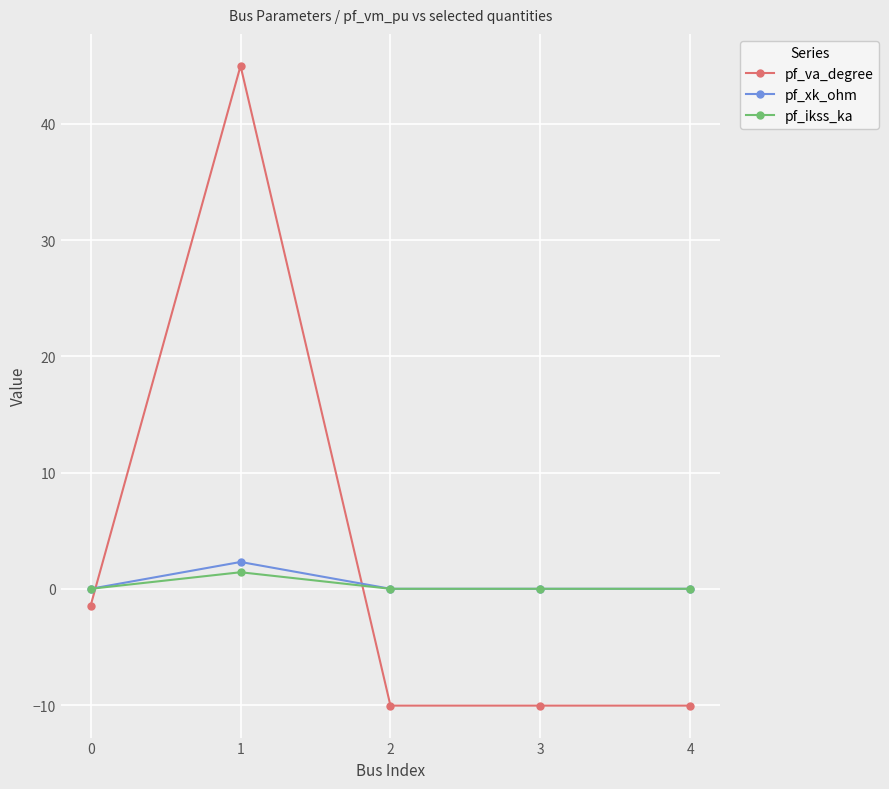

True or false: pf_va_degree has a value of -10.1 at 2.

True